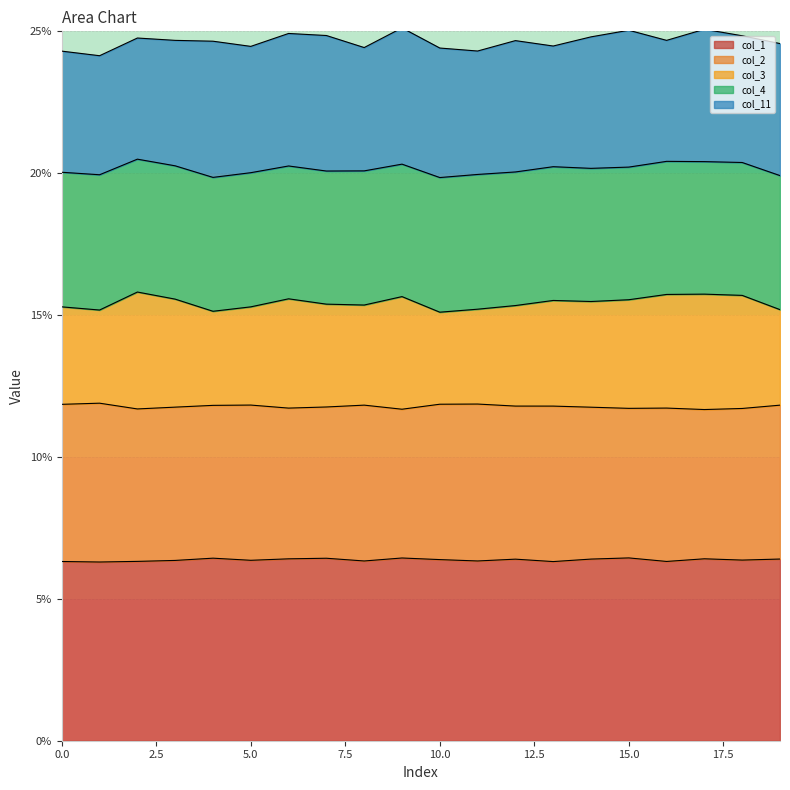

What is the minimum value shown in the chart?

0.1